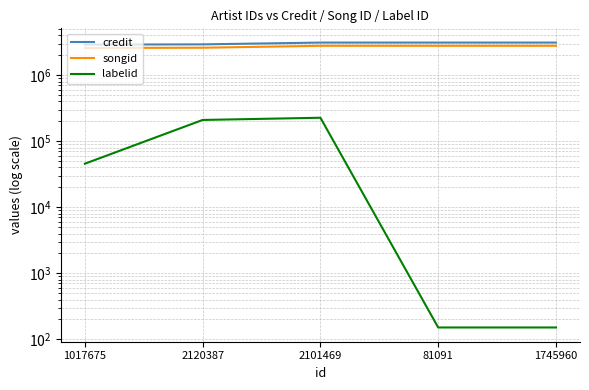

What is the difference between the maximum and minimum values in the songid series?

203311